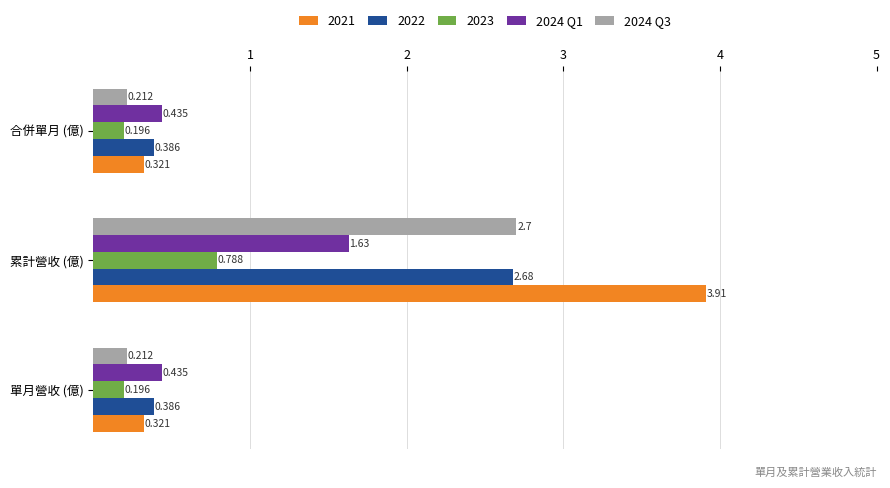

What is the maximum value shown in the chart?

3.9